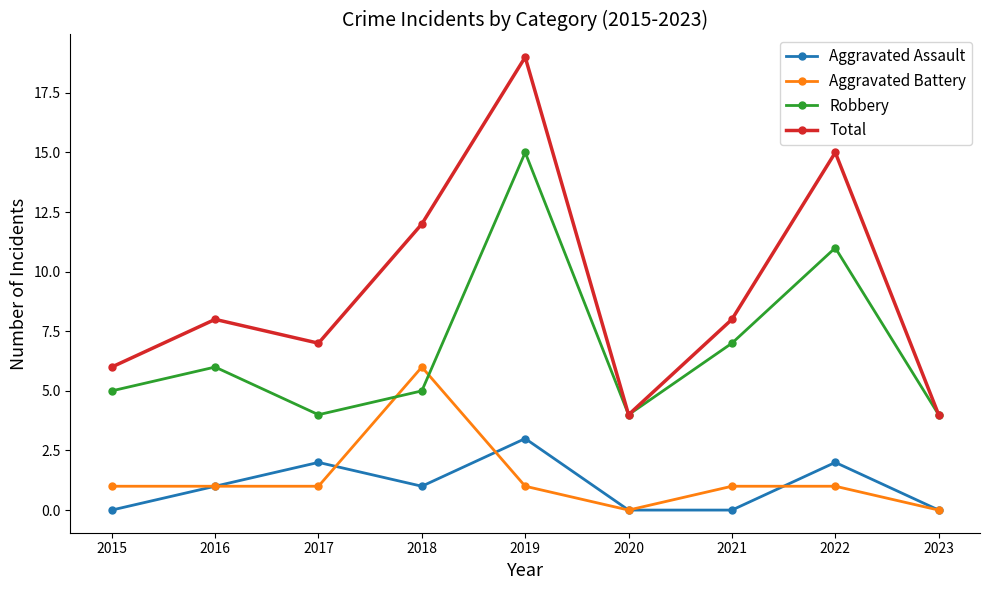

After their last crossing, which series has the higher values: Aggravated Battery or Robbery?

Robbery